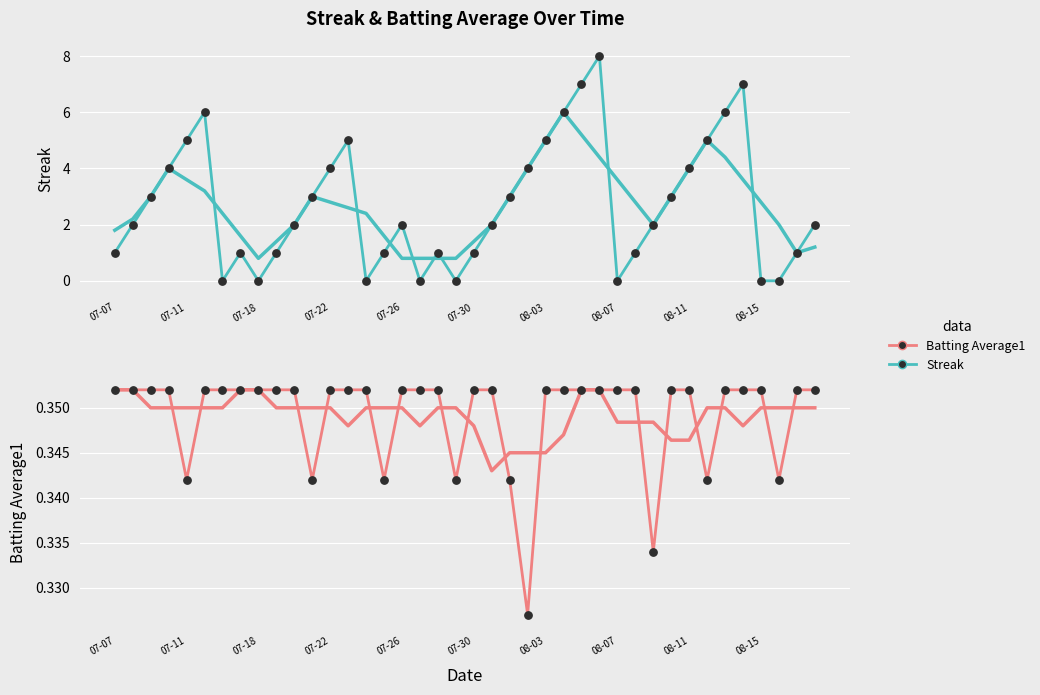

Which series contains the highest Y value?

Streak